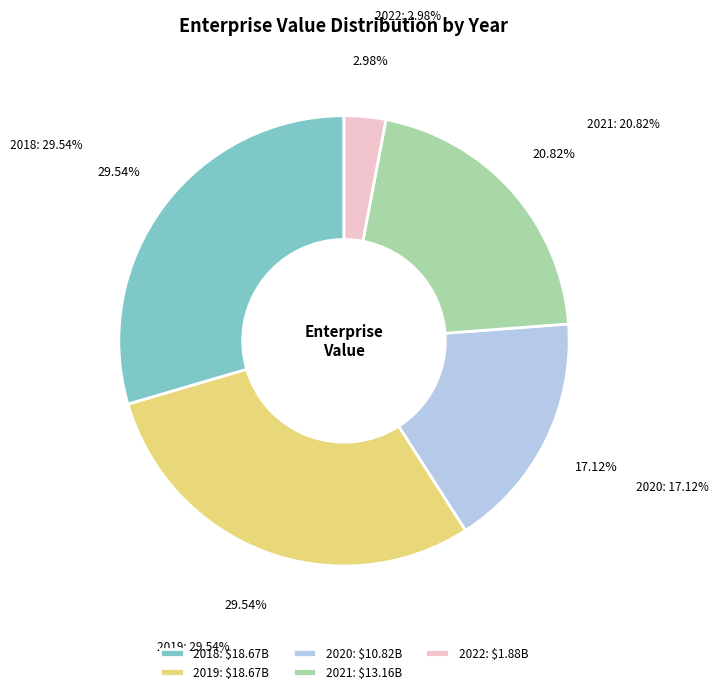

Count the number of slices in the pie.

5